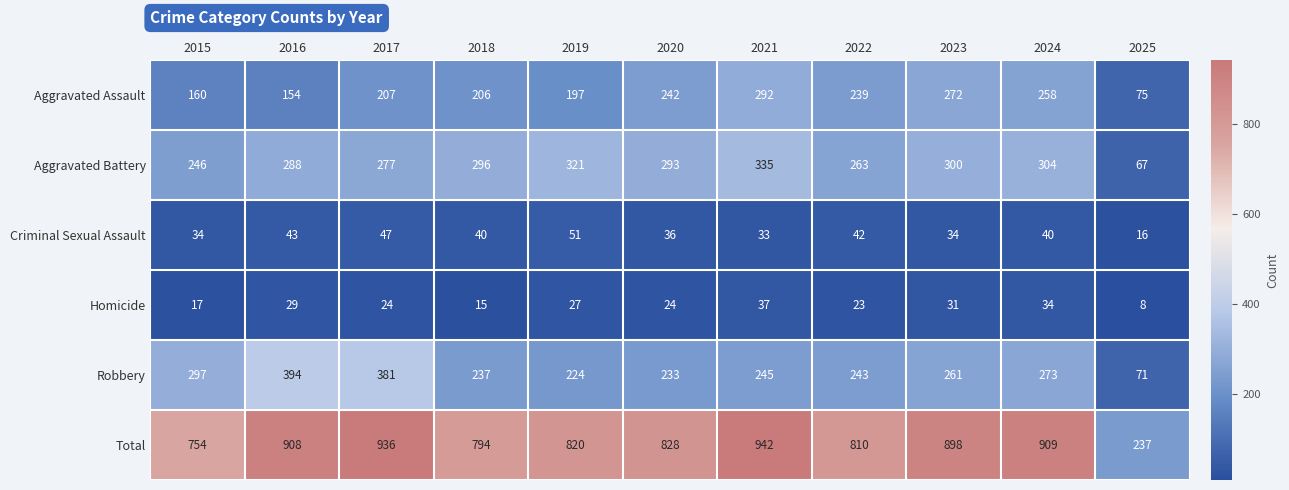

Which label corresponds to the smallest value in the chart?

2025